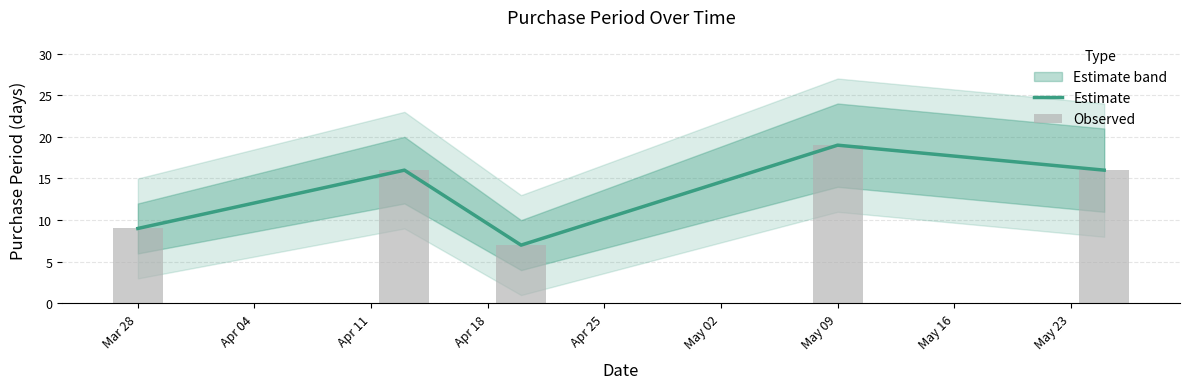

What is the highest value of the Estimate series?

19